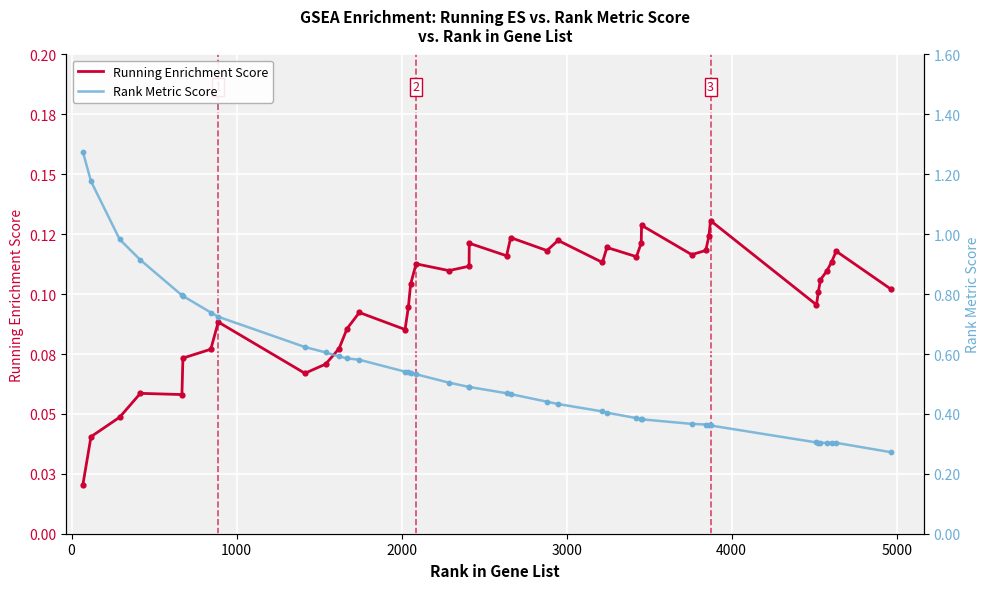

Which series has the largest total across all categories?

Rank Metric Score